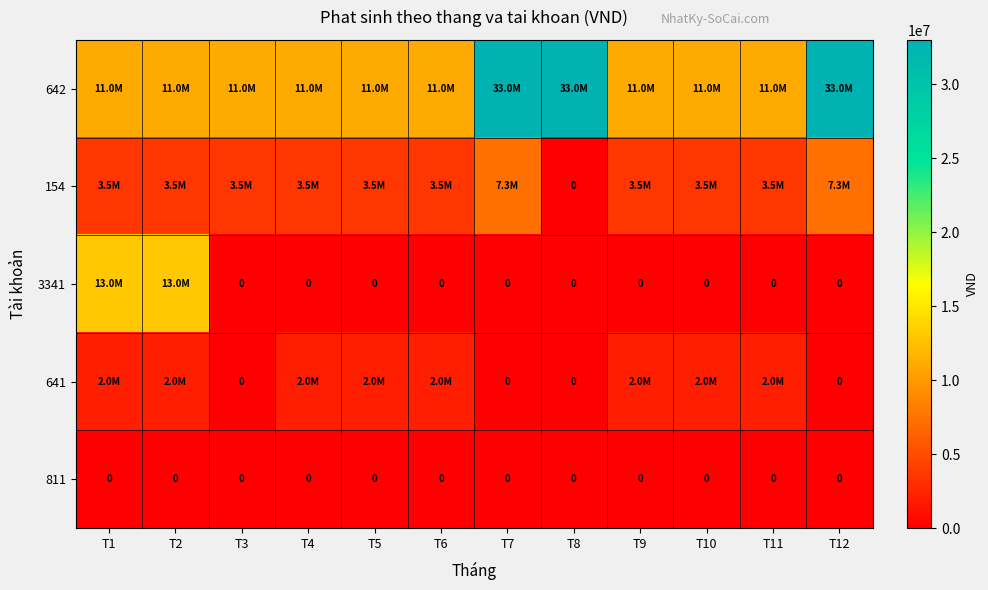

The 811 series shows 0 at T4. True or false?

True